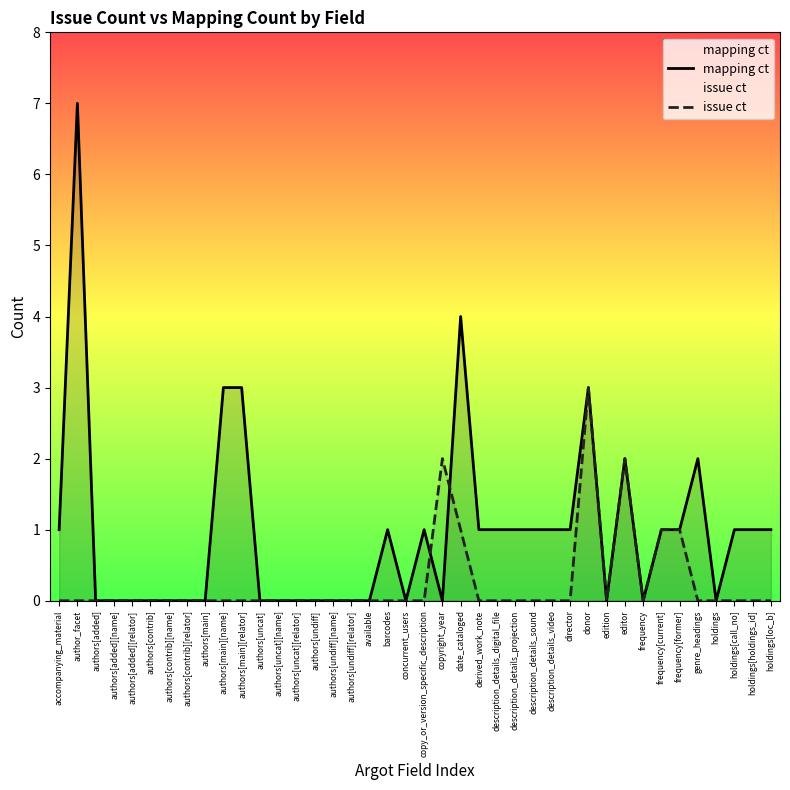

What is the label of the 36th point from the right?

authors[added][relator]